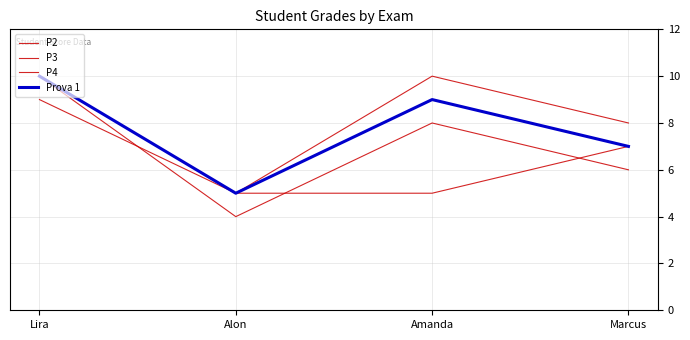

Which category has the lowest value across all series?

Alon